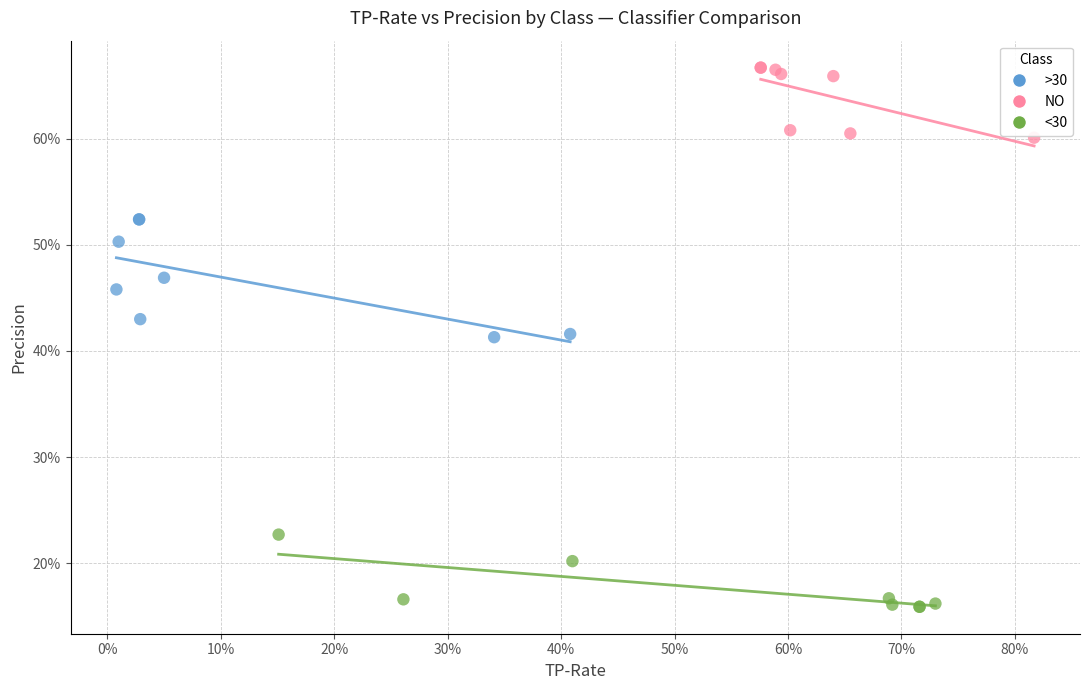

What are all the series names shown in the legend?

>30, NO, <30